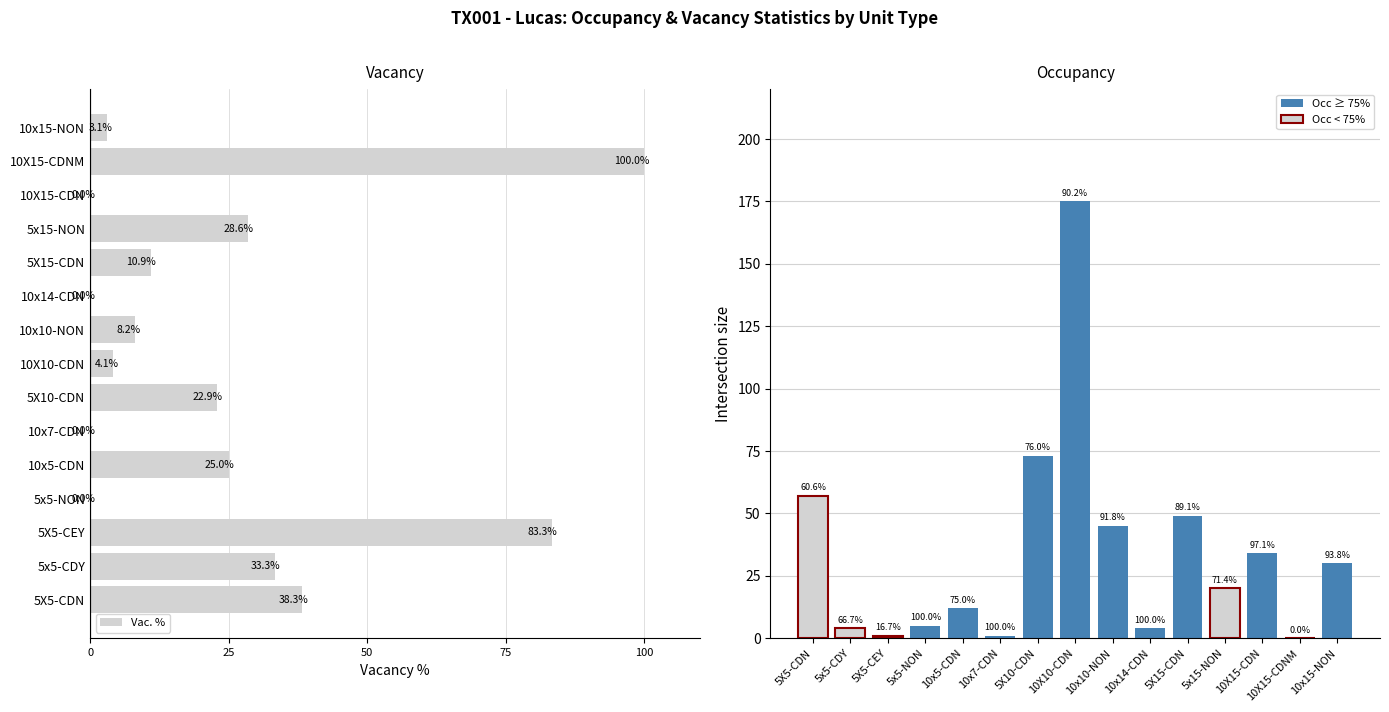

List the series in order of their overall mean, lowest first.

Vac. %, Occ (units)